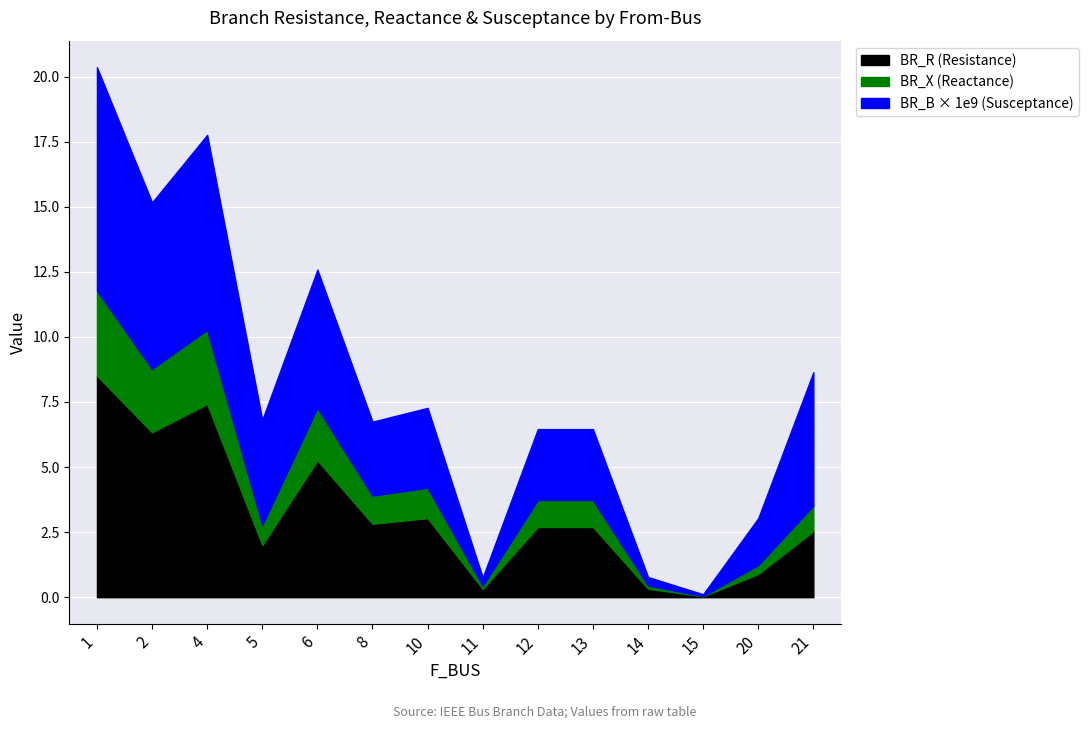

Reading left to right, extract all data points from this chart.

BR_R: 8.5	6.3	7.4	2.0	5.3	2.8	3.0	0.3	2.7	2.7	0.3	0.0	0.9	2.5
BR_X: 3.3	2.4	2.9	0.8	2.0	1.1	1.2	0.1	1.0	1.0	0.1	0.0	0.3	1.0
BR_B_scaled: 8.6	6.4	7.5	4.0	5.3	2.8	3.1	0.3	2.7	2.7	0.3	0.1	1.8	5.1